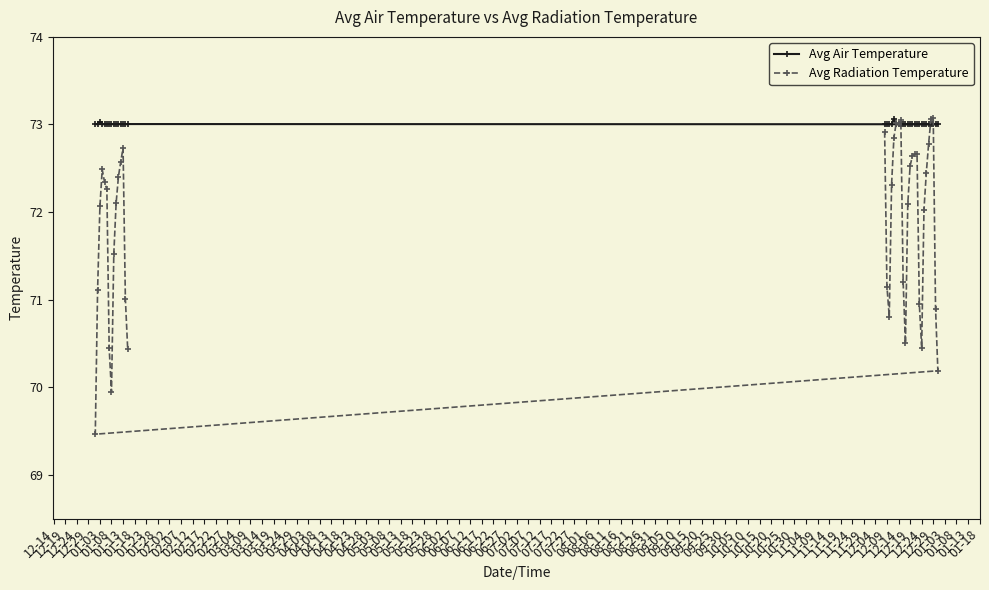

How many values in the Avg Radiation Temperature series exceed 72?

24